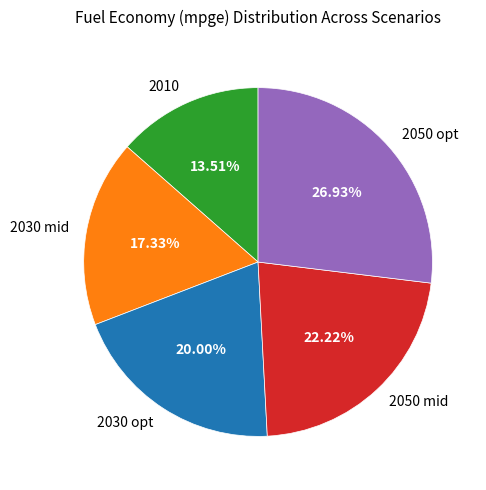

True or false: 2030 mid accounts for 17% of the total.

True